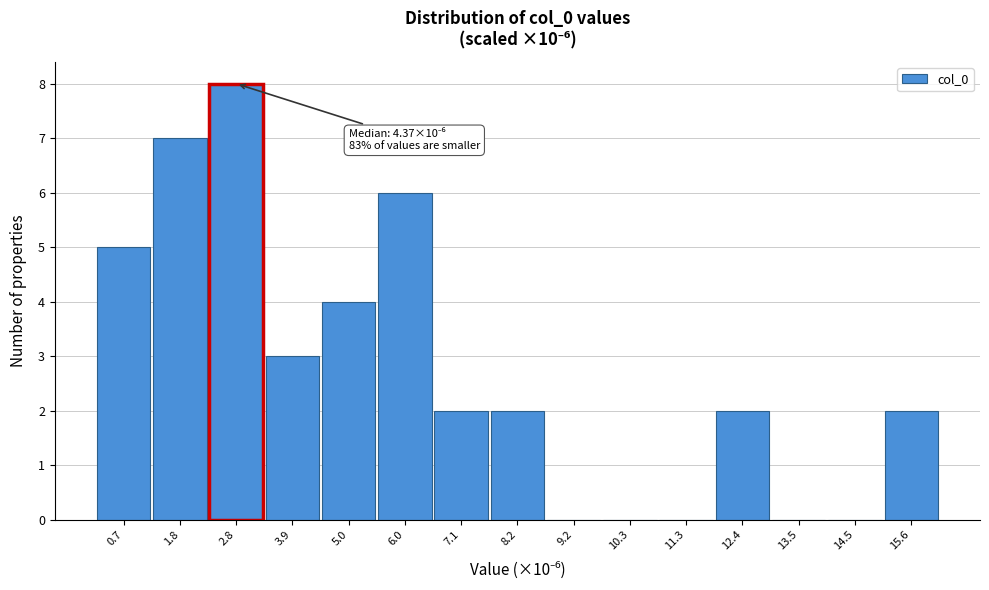

Reading left to right, what are all the values shown in this chart?

0.7=5	1.8=7	2.8=8	3.9=3	5.0=4	6.0=6	7.1=2	8.2=2	9.2=0	10.3=0	11.3=0	12.4=2	13.5=0	14.5=0	15.6=2